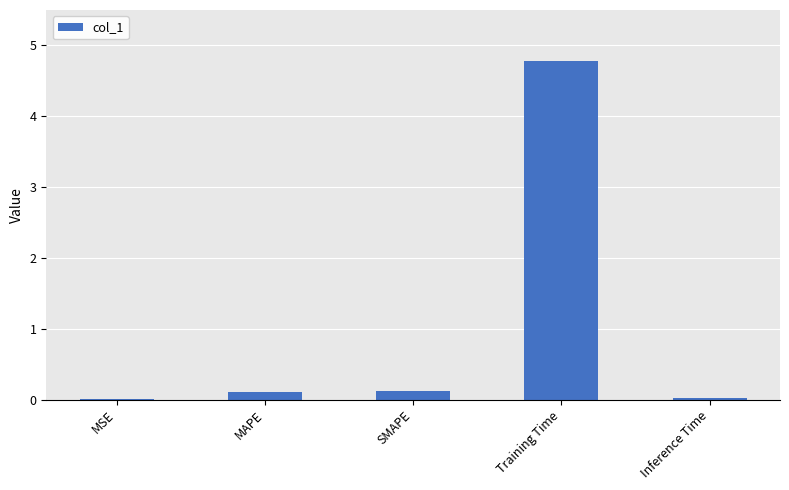

Is it true that the value at Training Time is 4.8?

True